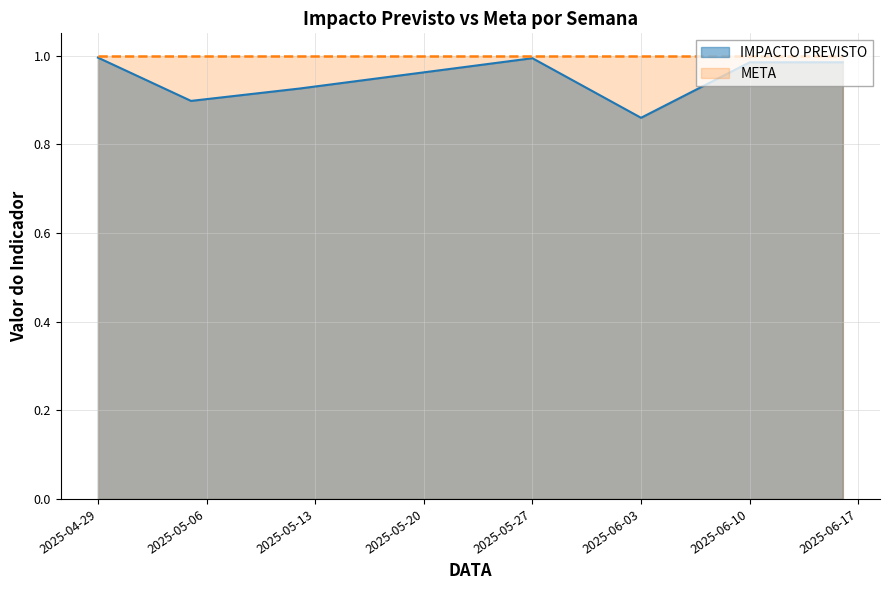

Which category has the highest value across all series?

2025-04-29